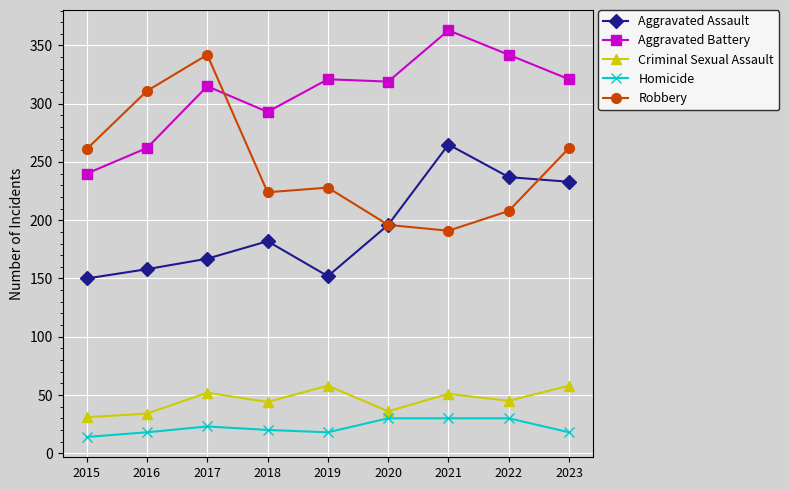

True or false: Aggravated Battery and Criminal Sexual Assault intersect in this chart.

False